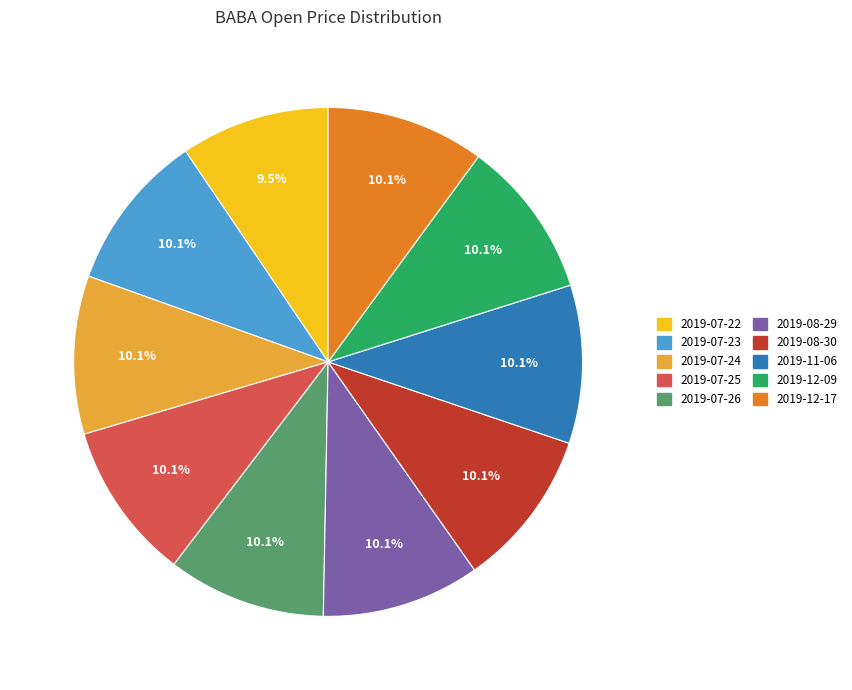

To the nearest percent, what is the combined percentage of 2019-08-29 and 2019-11-06?

20%